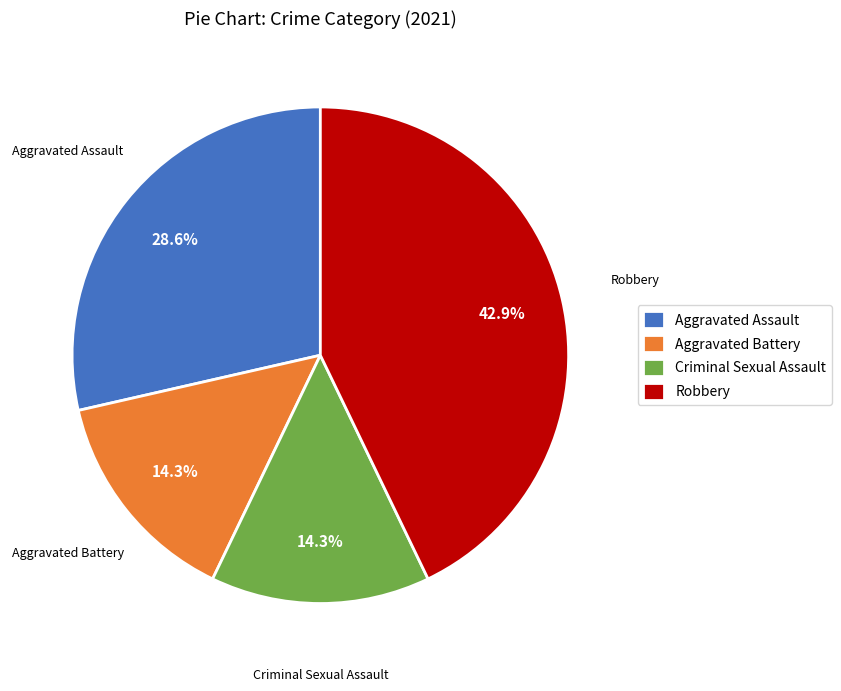

Is there any slice that represents more than half of the pie?

No